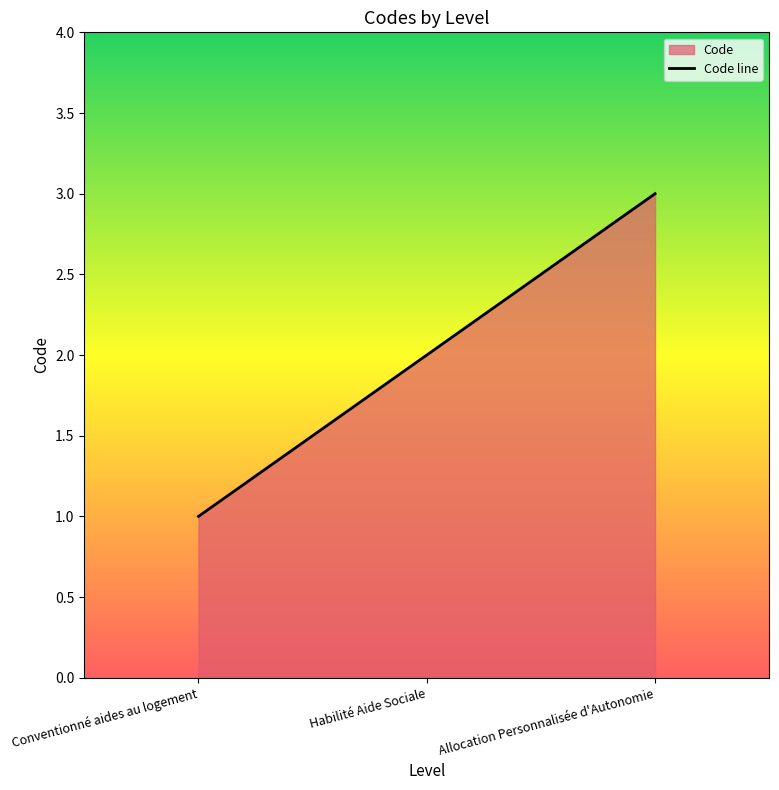

At which label does the data first exceed 2?

Allocation Personnalisée d'Autonomie